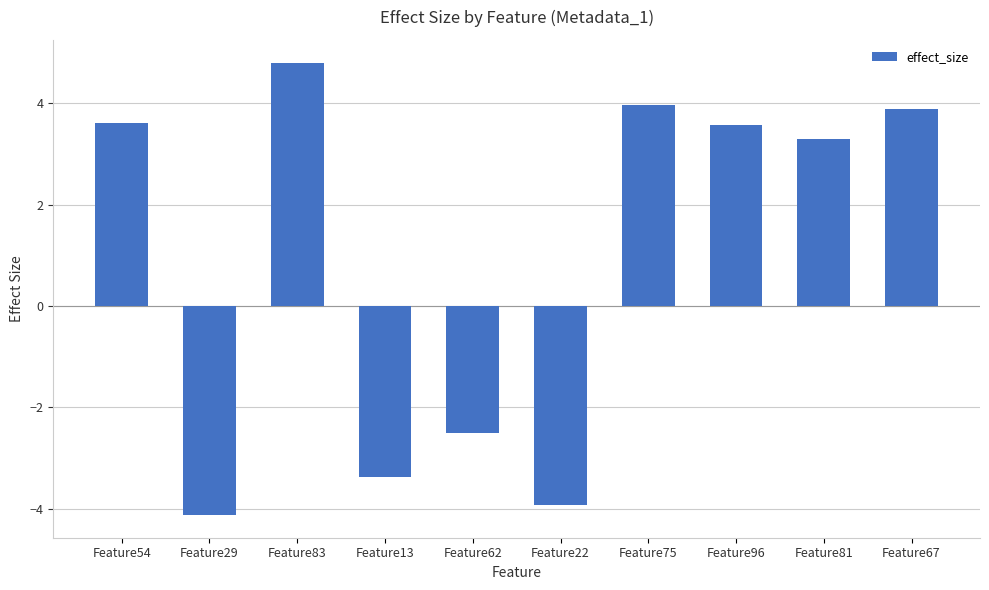

How many distinct data groups are displayed?

1